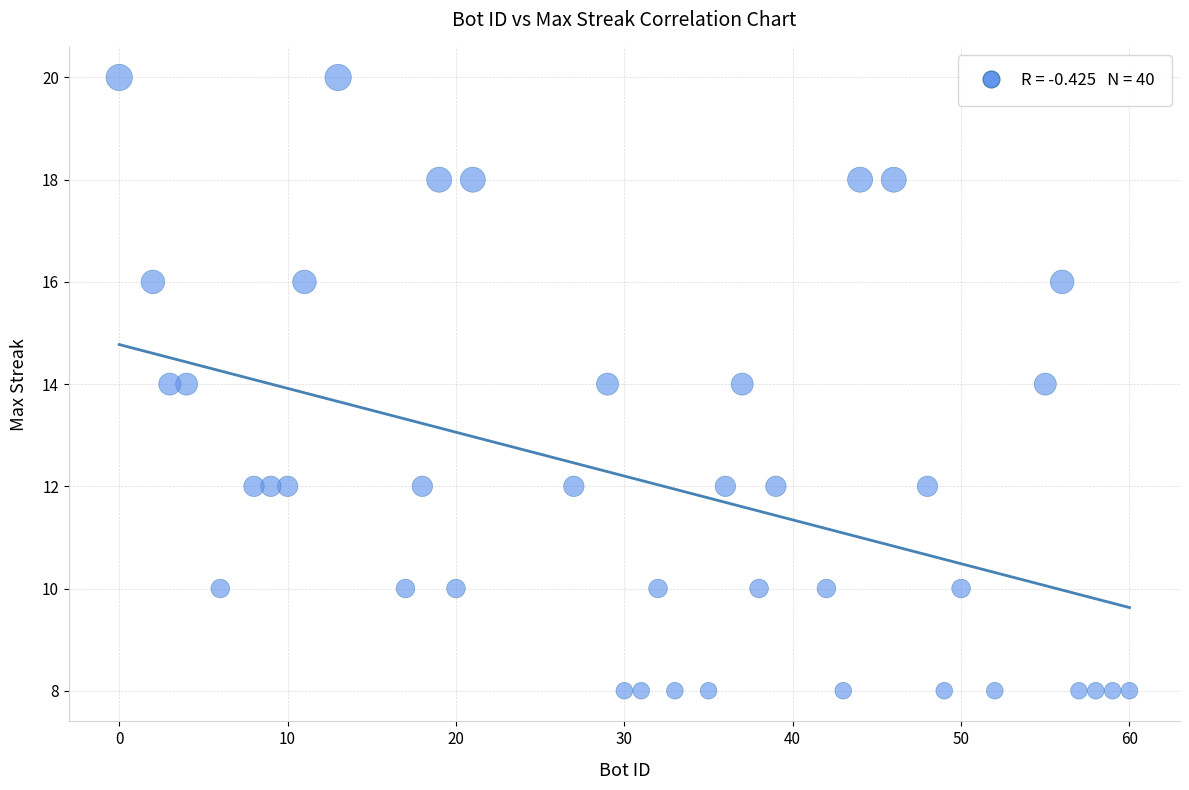

What is the range of Y values (max minus min)?

12